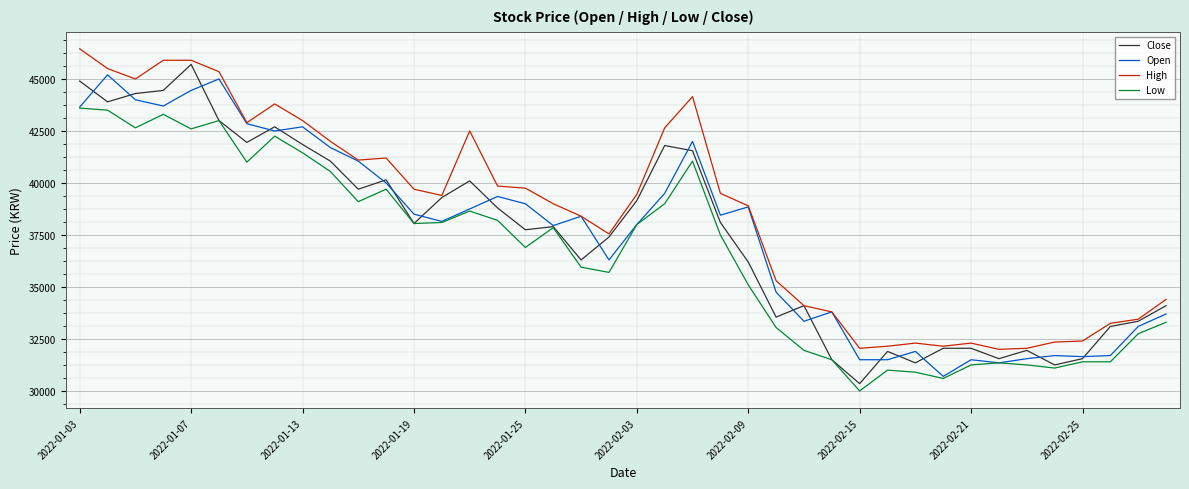

True or false: Low and High cross at least once.

False